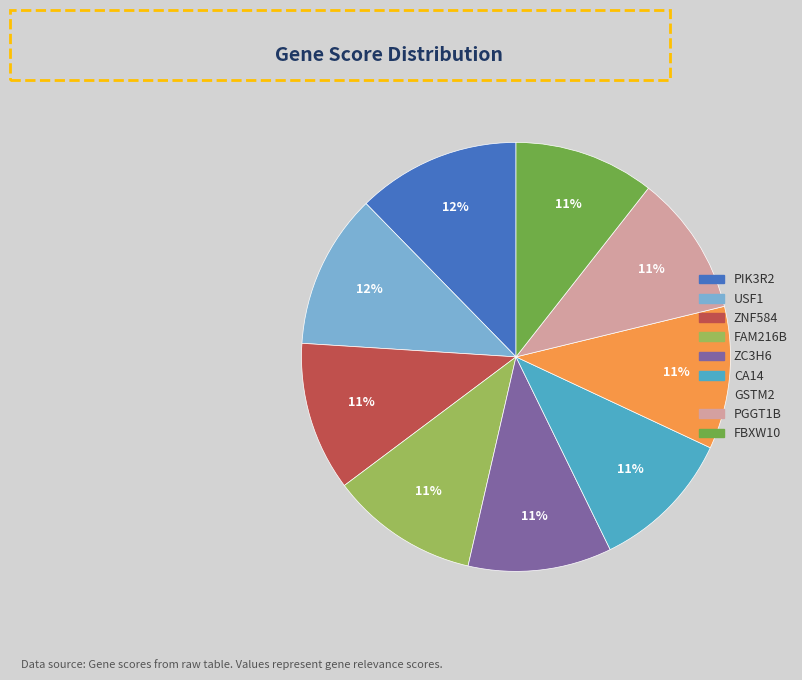

Is it true that PIK3R2 is 25% of the pie?

False